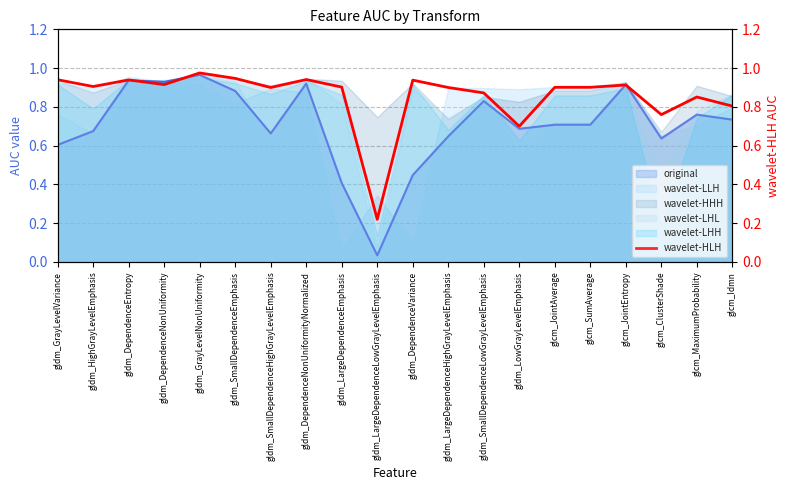

What position from the left is gldm_LargeDependenceHighGrayLevelEmphasis?

12